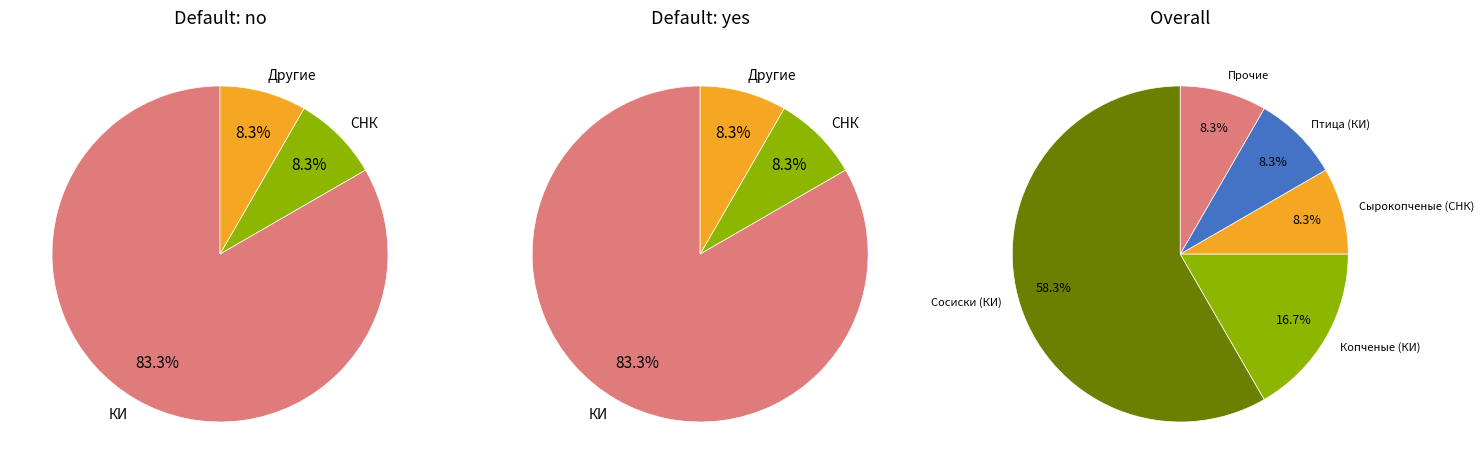

Which category accounts for the majority?

Сосиски